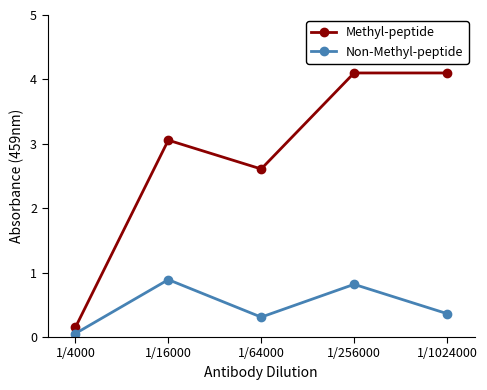

Reading left to right, extract all data points from this chart.

Methyl-peptide: 1/4000=0.1	1/16000=3.1	1/64000=2.6	1/256000=4.1	1/1024000=4.1
Non-Methyl-peptide: 1/4000=0.1	1/16000=0.9	1/64000=0.3	1/256000=0.8	1/1024000=0.4